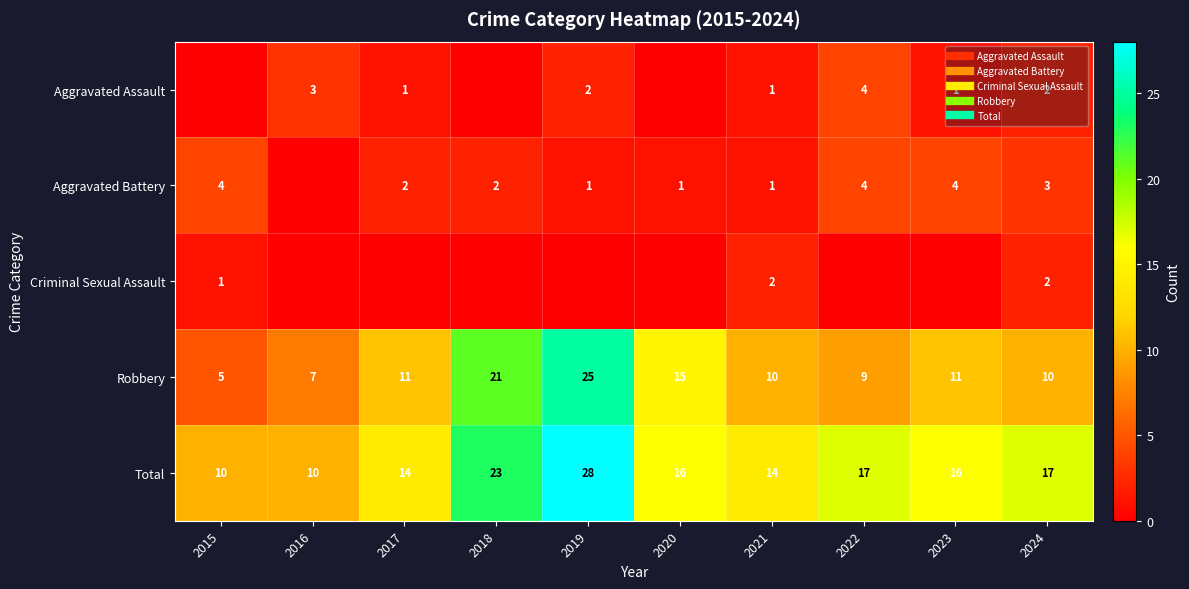

At how many categories does at least one series exceed 14?

6